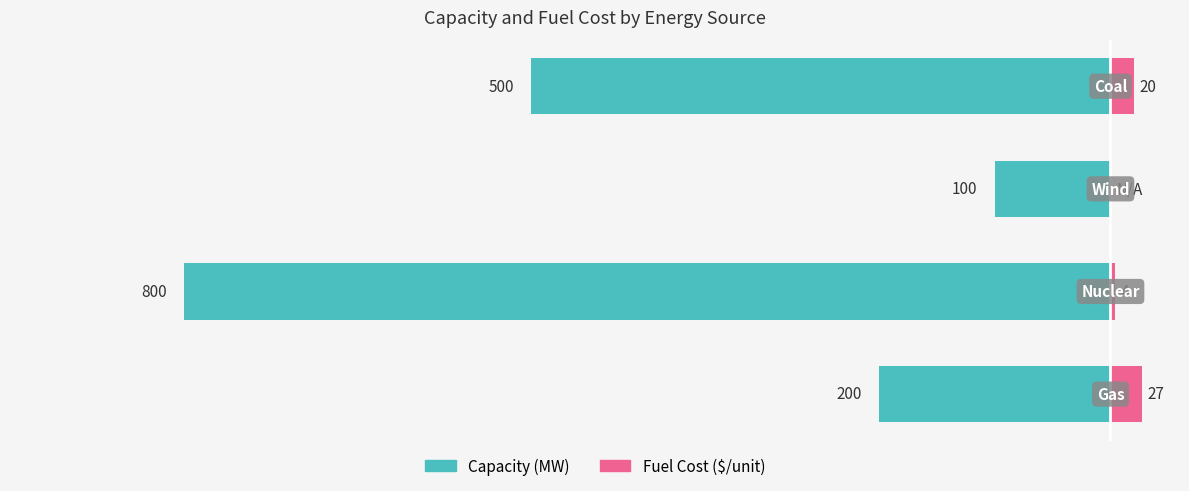

Reading left to right, what are all the values shown in this chart?

Capacity (MW): -200	-800	-100	-500
Fuel Cost ($/unit): 27	4	0	20